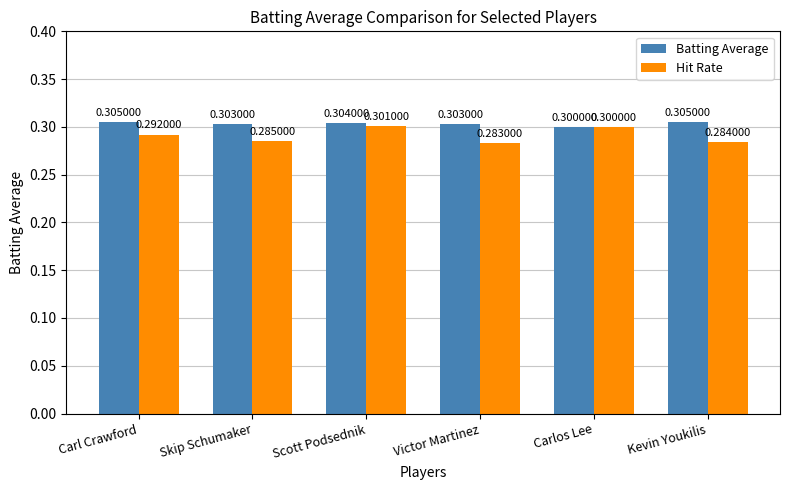

Which category has the lowest value across all series?

Victor Martinez